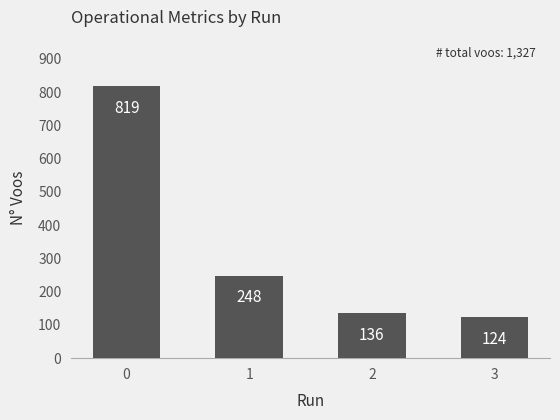

Does the chart contain any negative values?

No